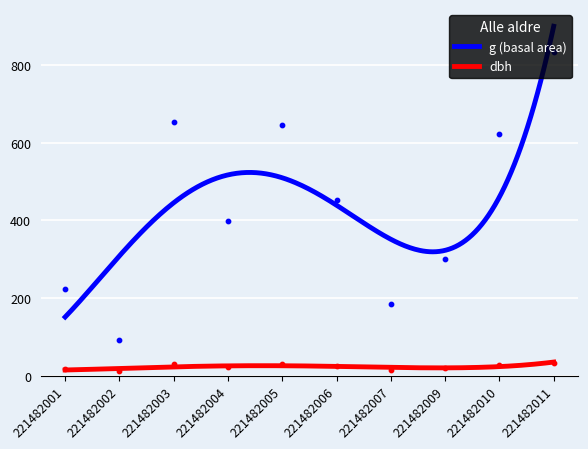

At which category is the sum across all series the highest?

221482011